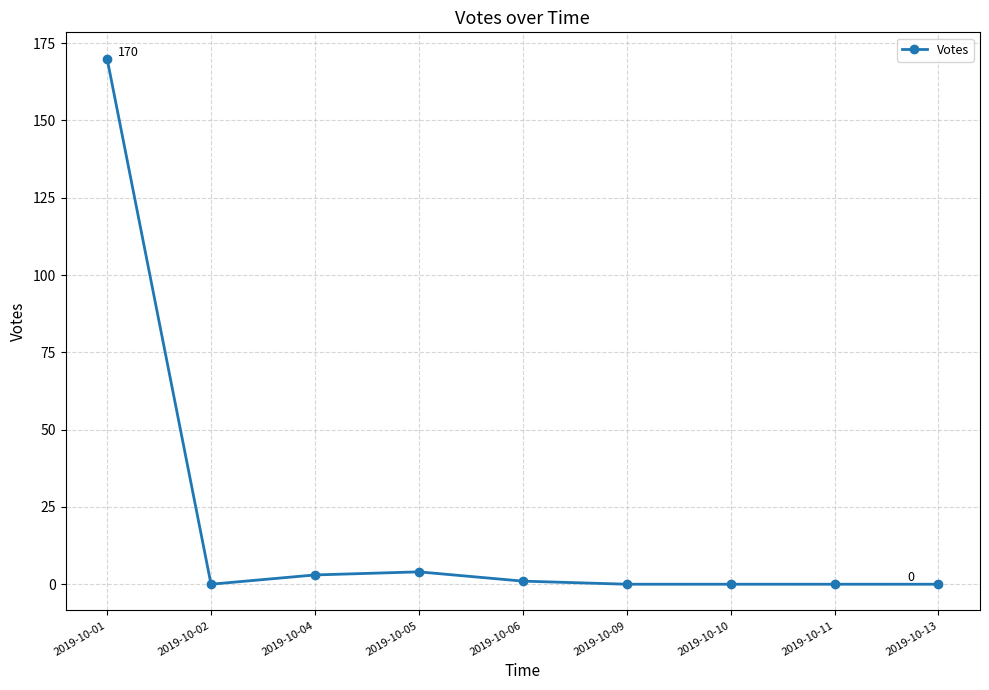

What is the change in value from 2019-10-01 to 2019-10-02?

-170